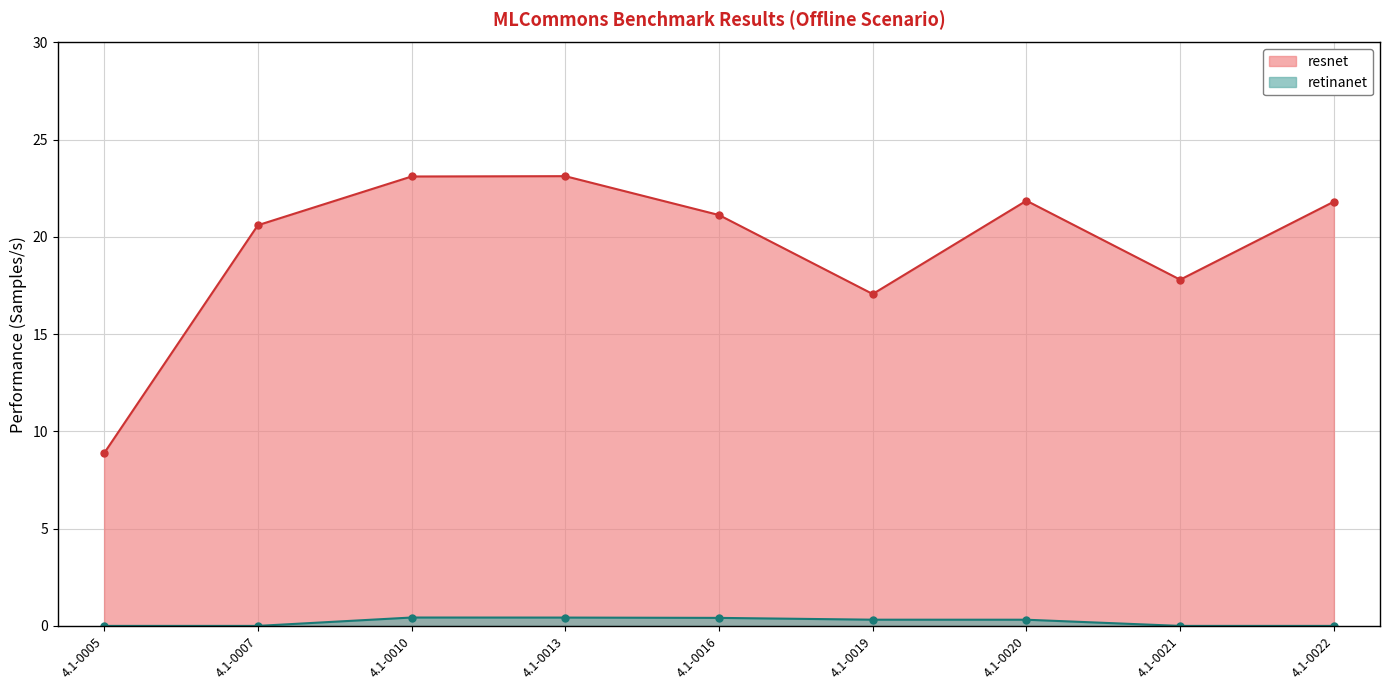

Reading right to left, what are all the values shown in this chart?

resnet: 21.8	17.8	21.9	17.1	21.1	23.1	23.1	20.6	8.9
retinanet: 0.0	0.0	0.3	0.3	0.4	0.4	0.4	0.0	0.0